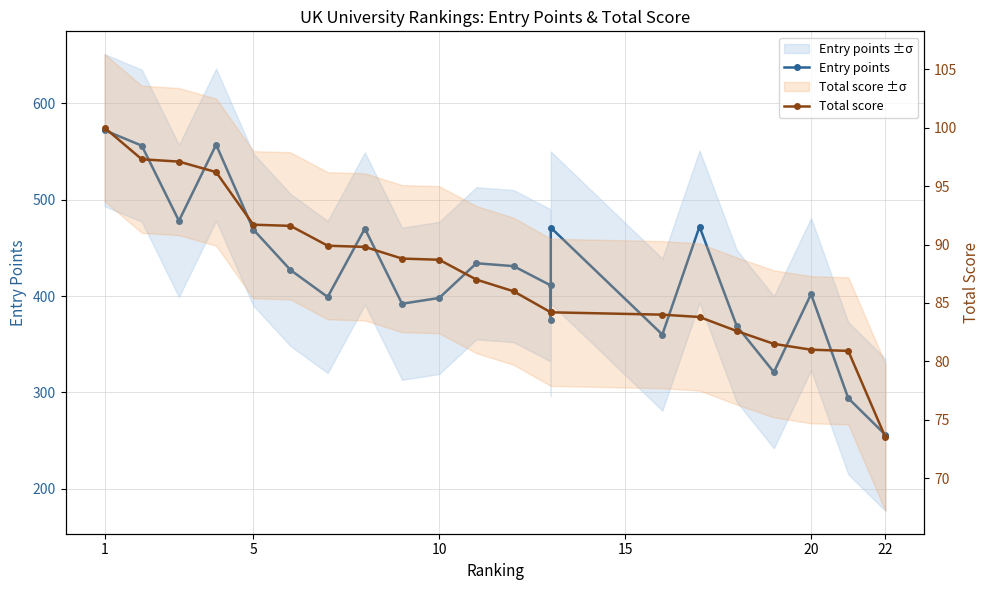

Is this an area chart (filled region under the line)?

No